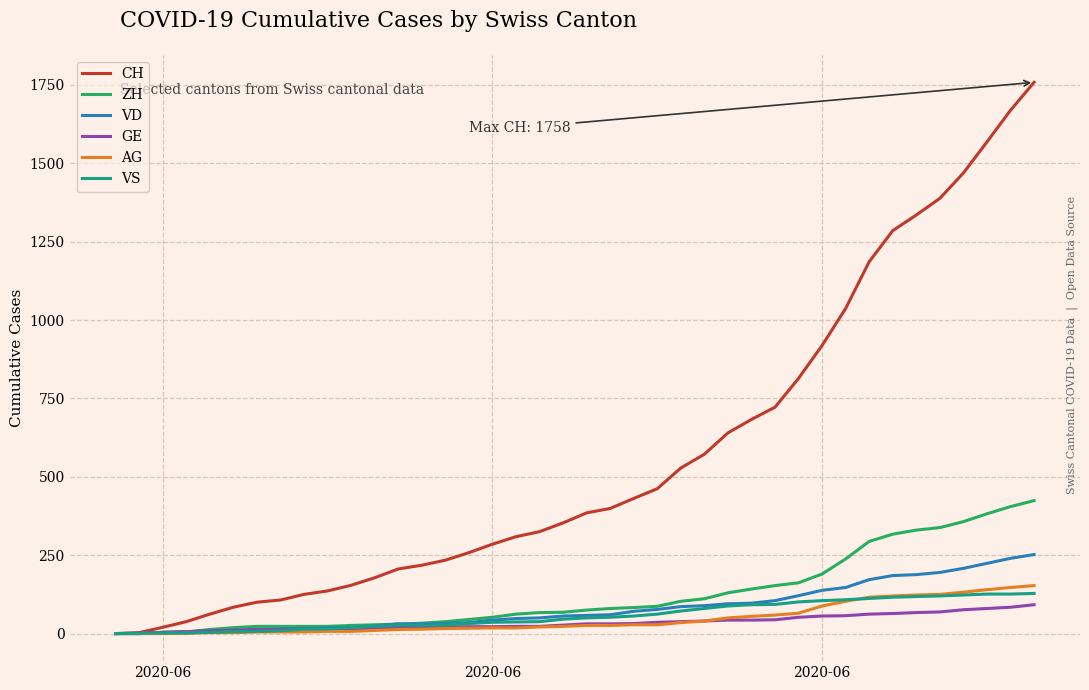

What is the highest value of the VS series?

128